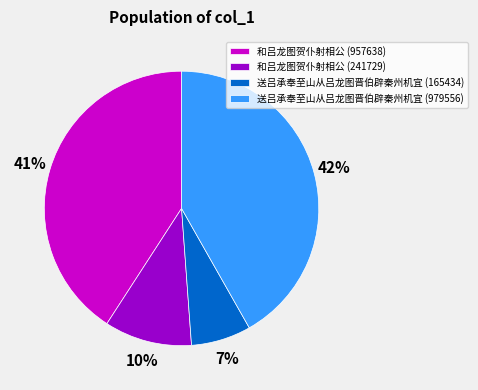

Is it true that 和吕龙图贺仆射相公 (957638) is 41% of the pie?

True